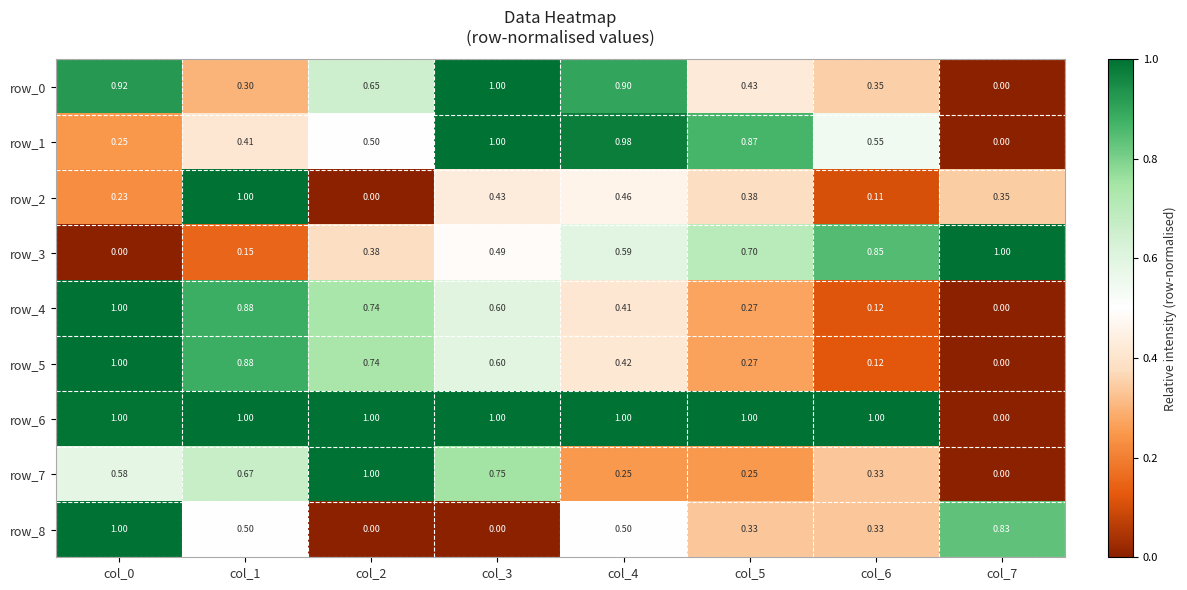

What is the sum of all row_6 values?

7.0